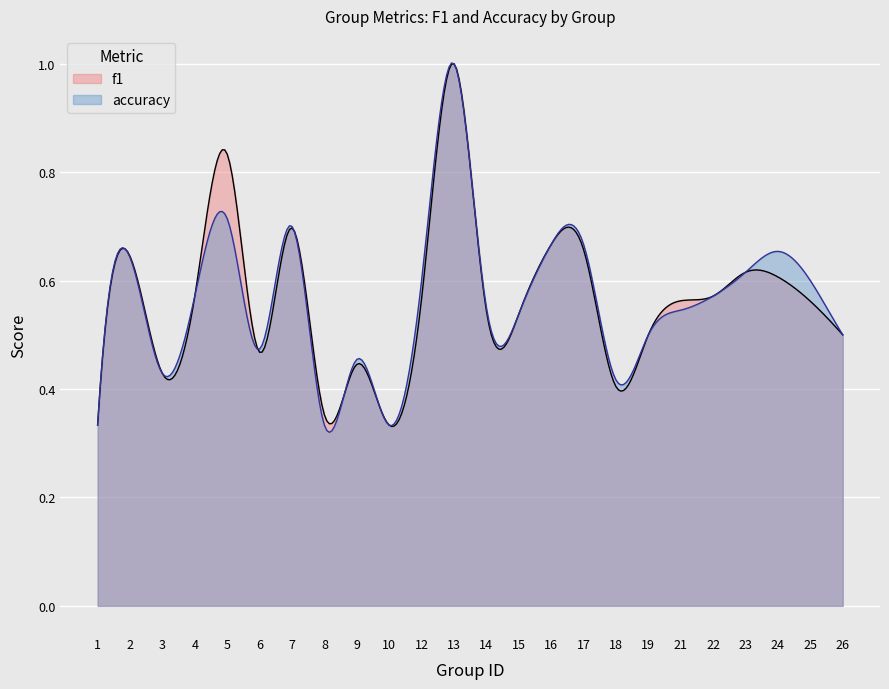

What is the sum of all accuracy values?

13.4